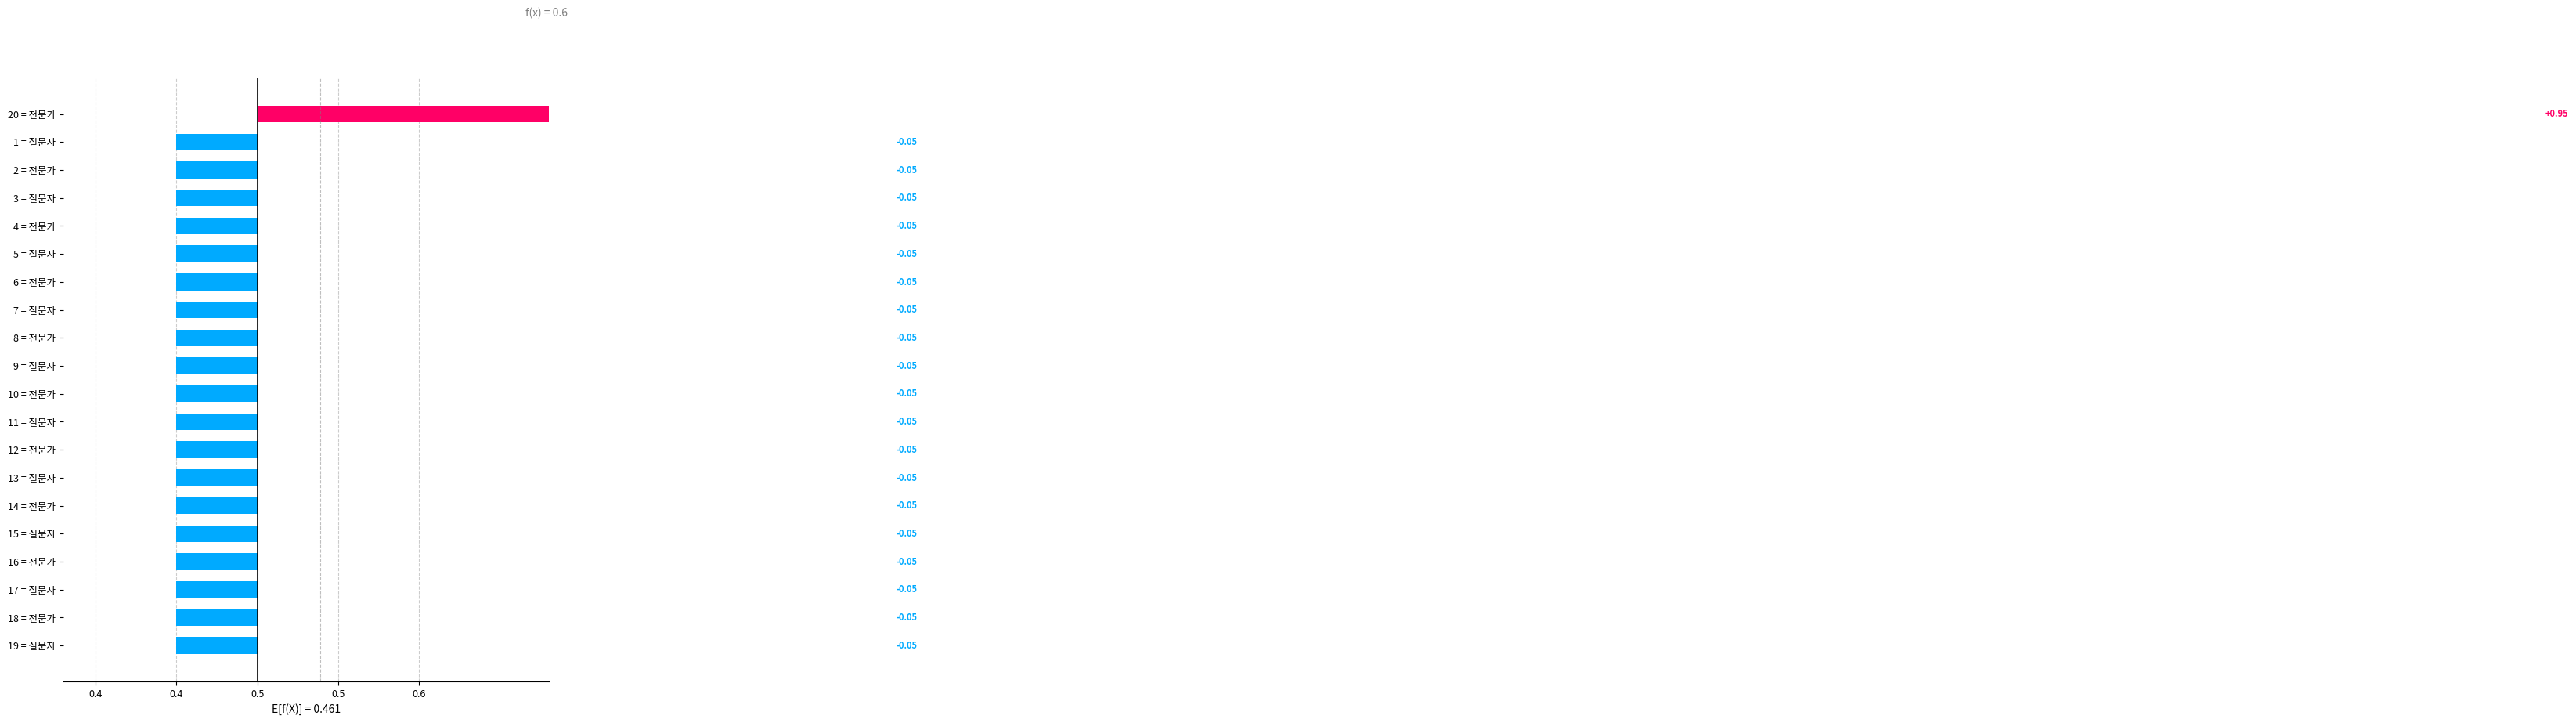

How many bars are there in total?

20